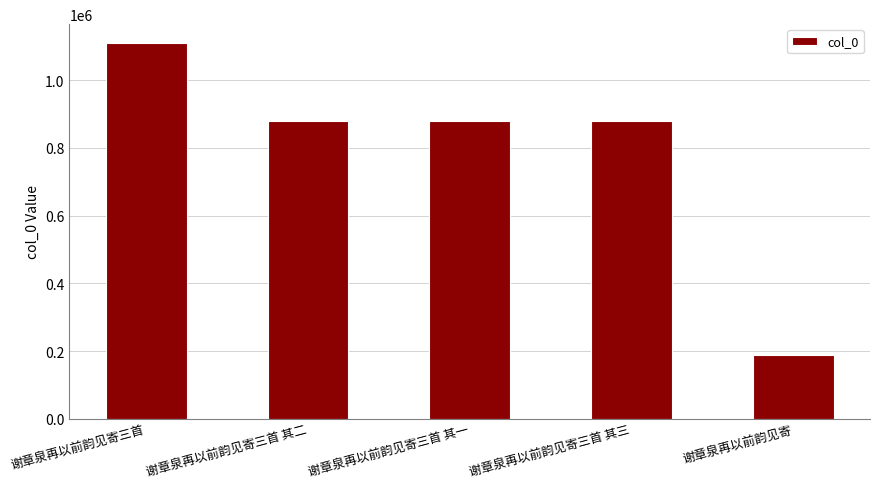

What is the sum of all values?

3937611